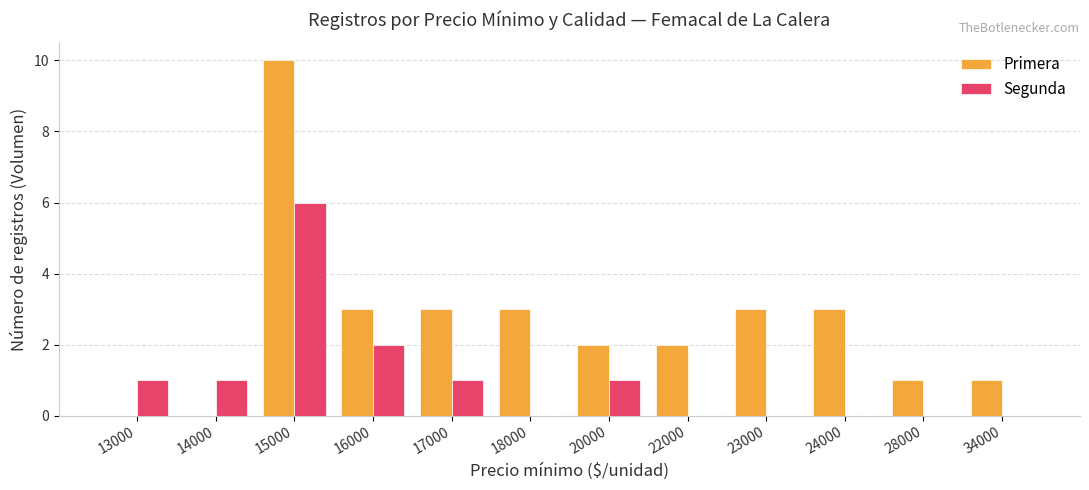

The Primera series shows 2 at 16000. True or false?

False